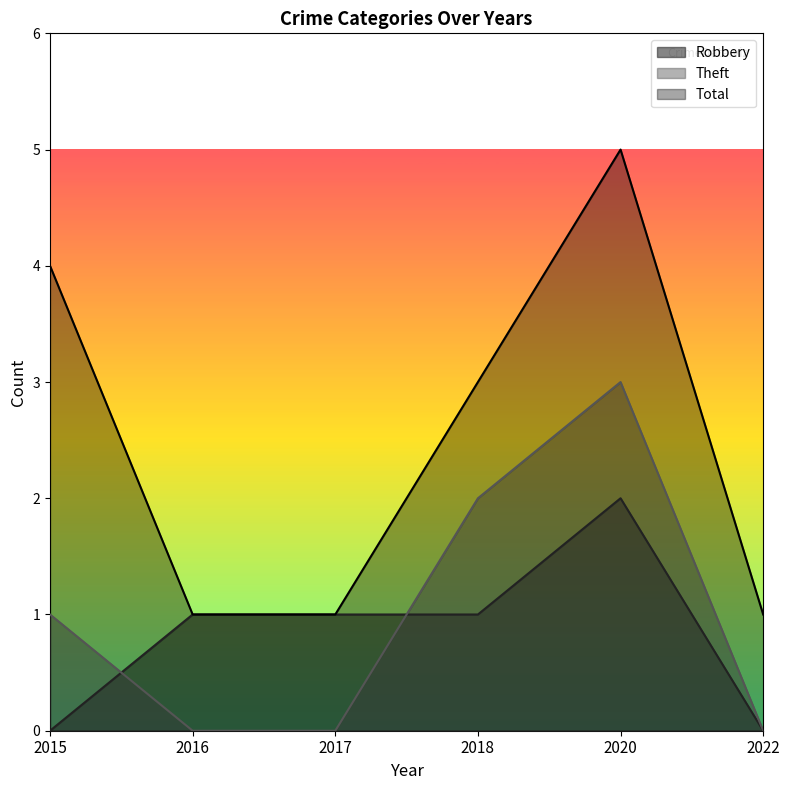

Is the value of Robbery at 2022 greater than the value of Total at 2018?

No